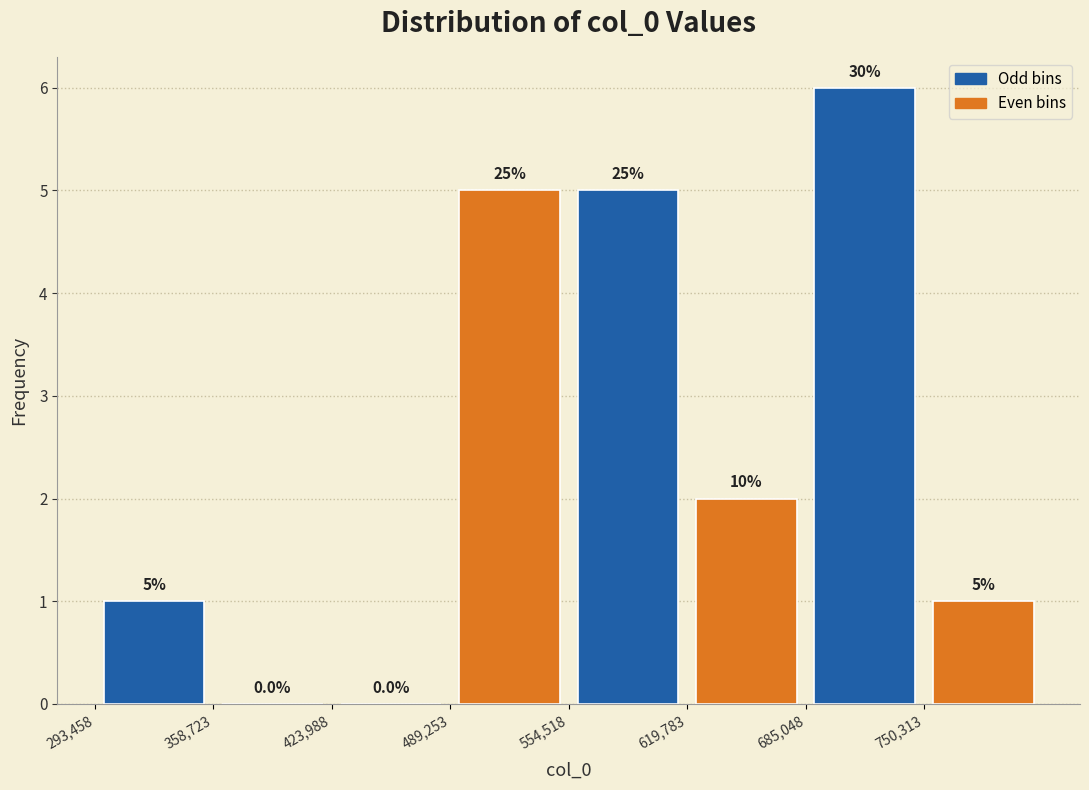

Which range on the x-axis has the tallest bar?

690000 to 750000